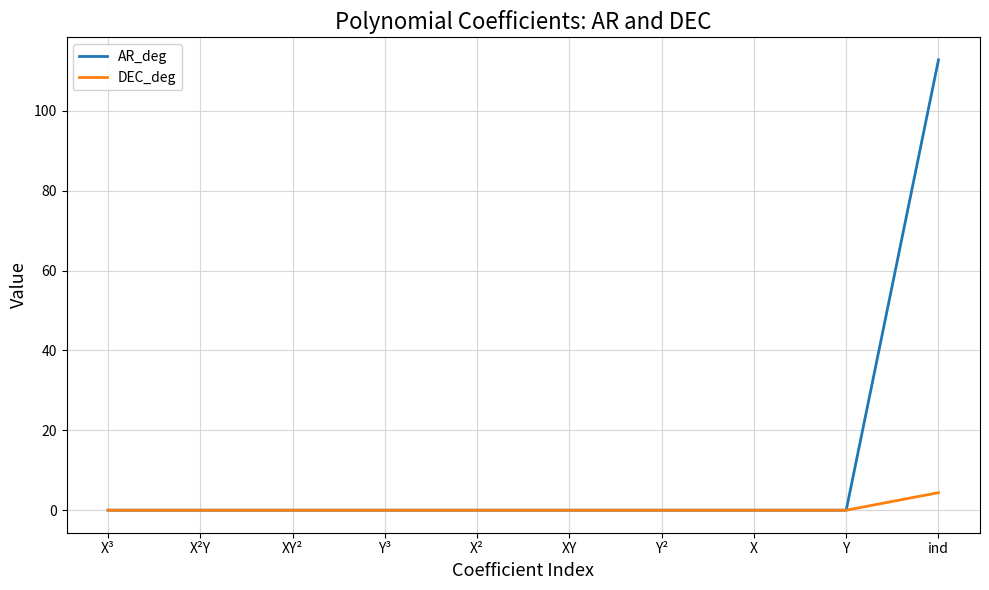

Between XY and ind, which series saw the biggest shift?

AR_deg